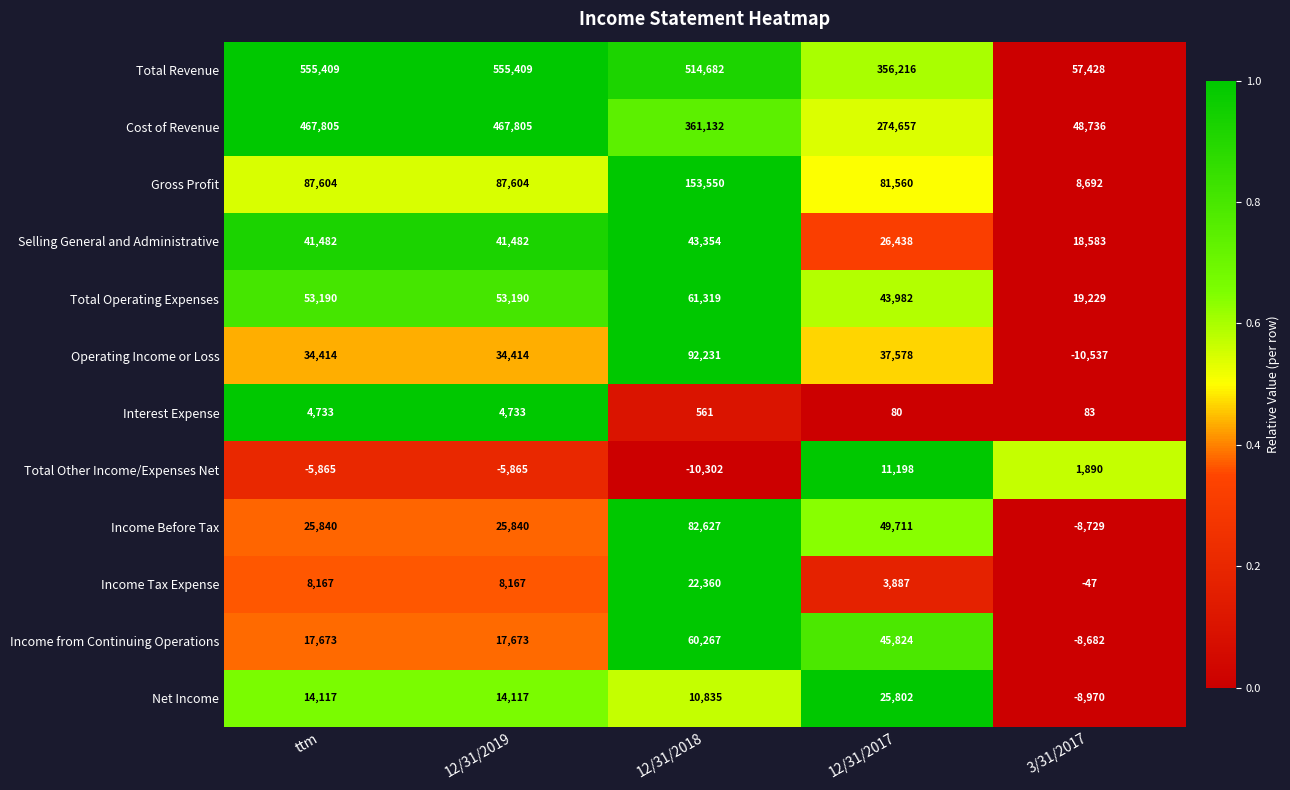

Which series has the largest total across all categories?

Total Revenue